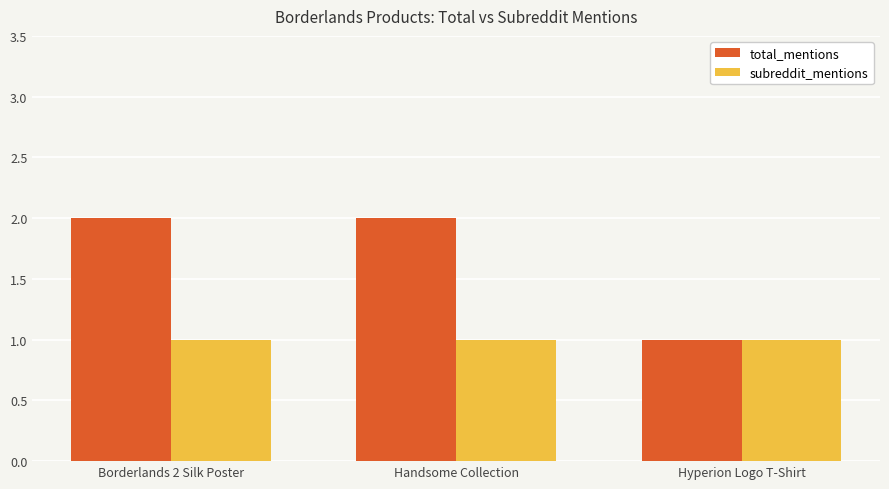

What are all the series names shown in the legend?

total_mentions, subreddit_mentions